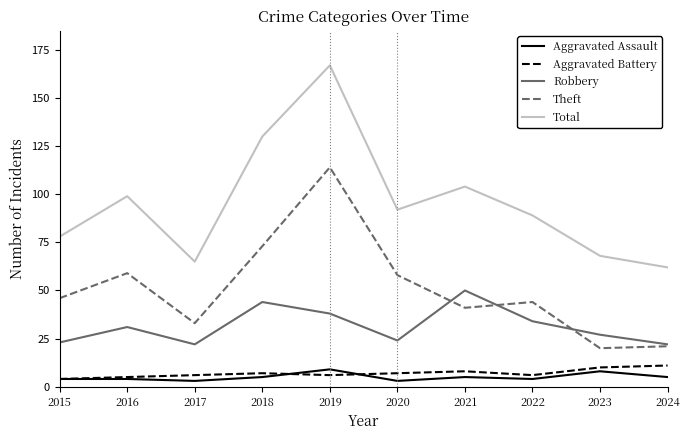

True or false: Total and Aggravated Battery intersect in this chart.

False